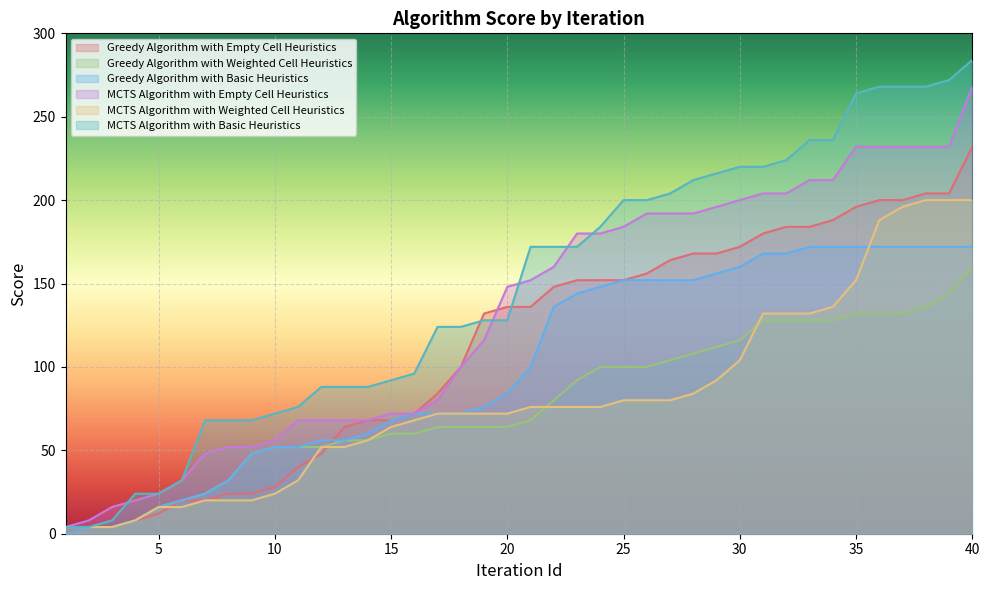

Which category has the lowest value in the Greedy Algorithm with Weighted Cell Heuristics series?

1